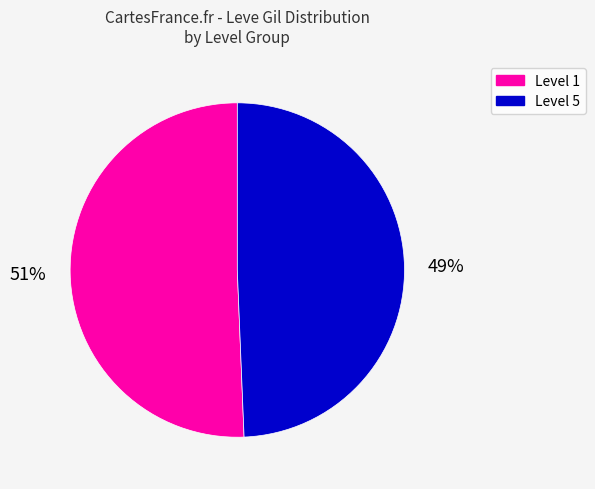

To the nearest percent, what percentage of the pie is Level 1?

51%